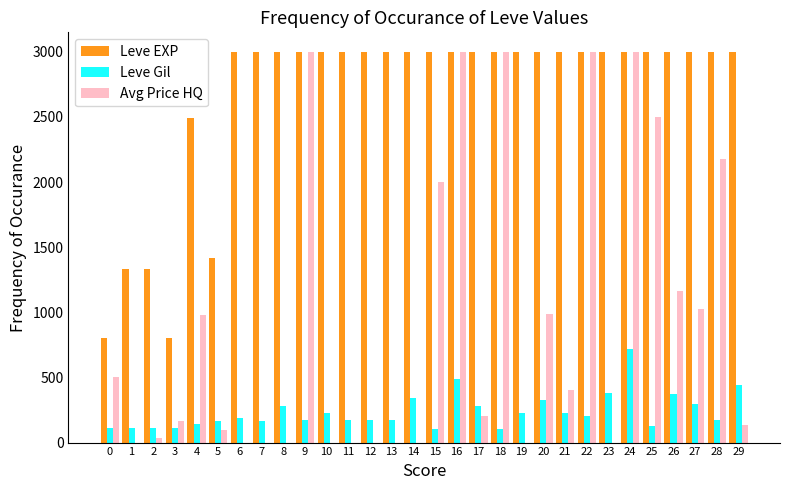

At which category is the sum across all series the highest?

24